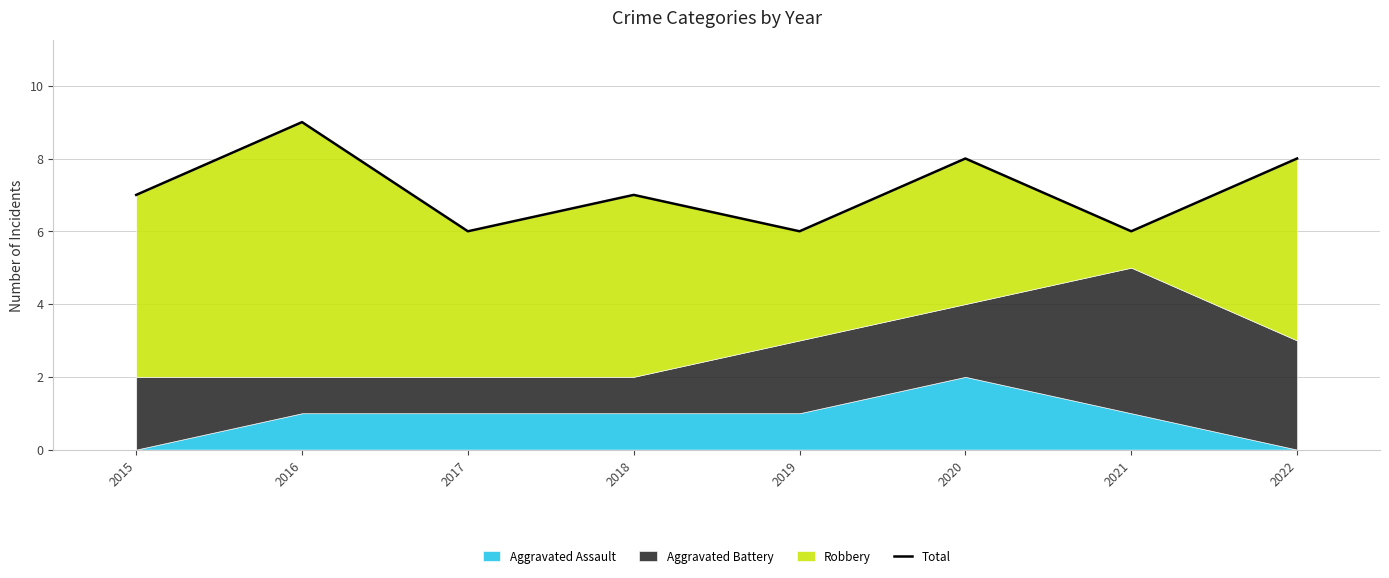

What is the approximate value at 2017?

6